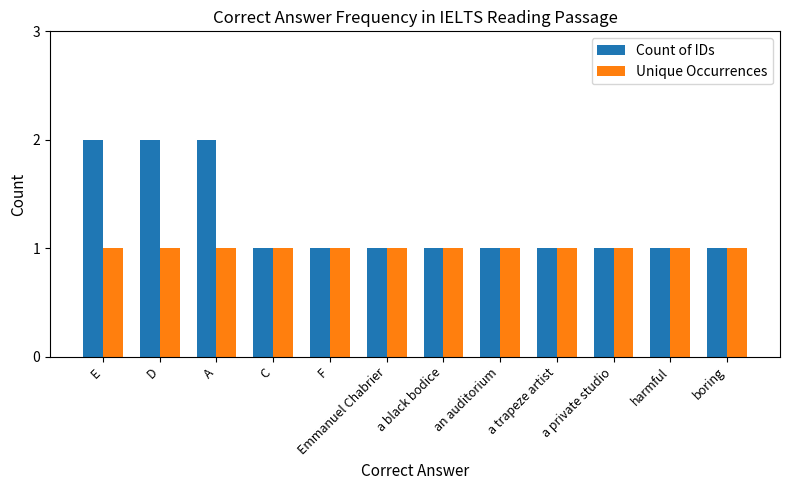

Is it true that Unique Occurrences equals 1 at D?

True